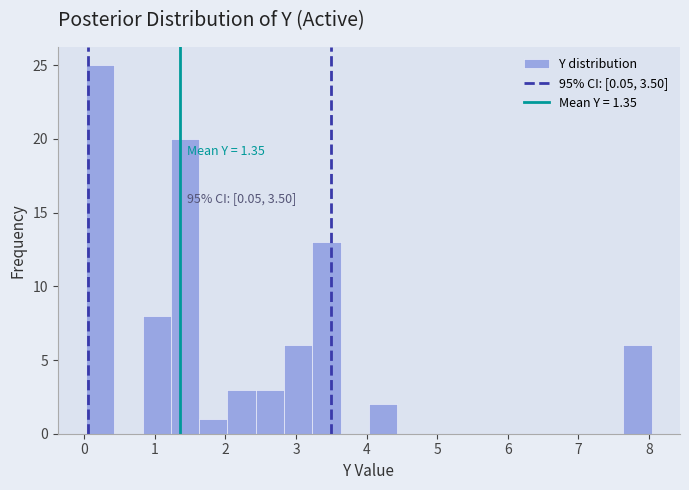

Over which range of the x-axis is the bar tallest?

0.0 to 0.4